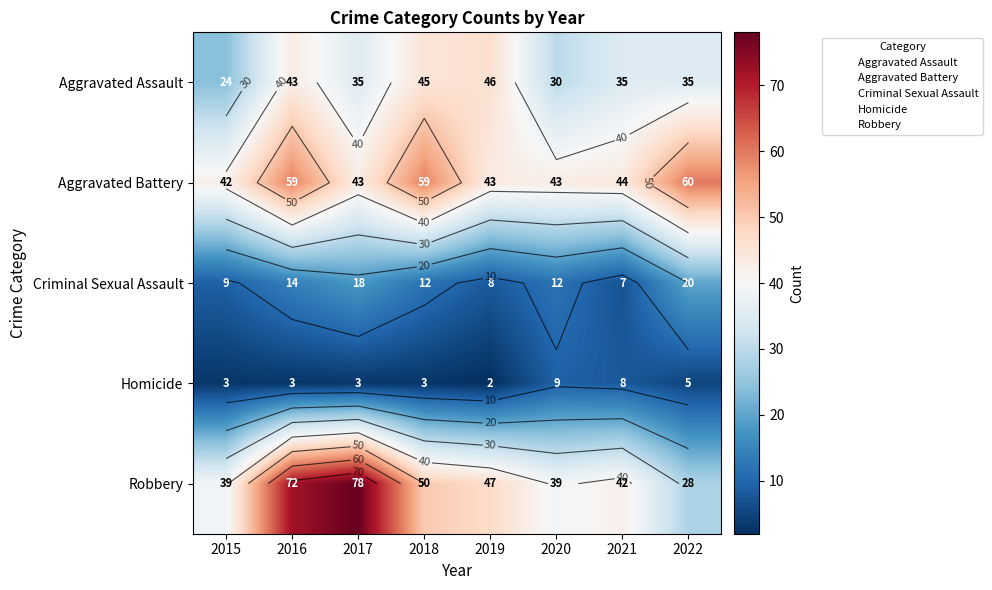

What is the difference between the second highest and minimum values in the Homicide series?

6